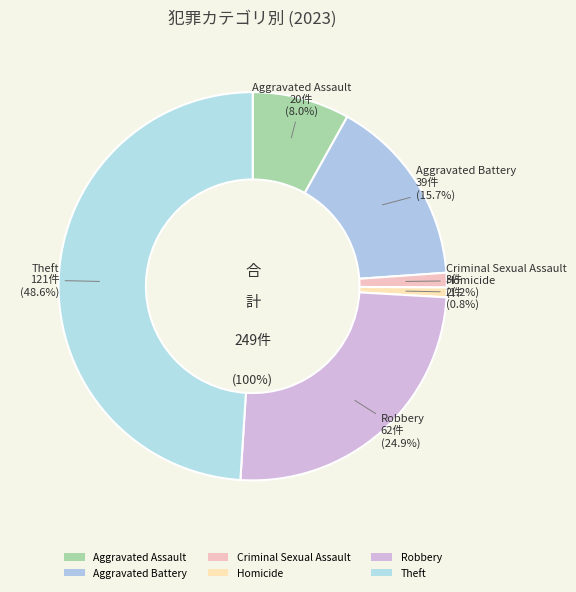

To the nearest percent, what is the difference between the Robbery and Homicide slice percentages?

24%